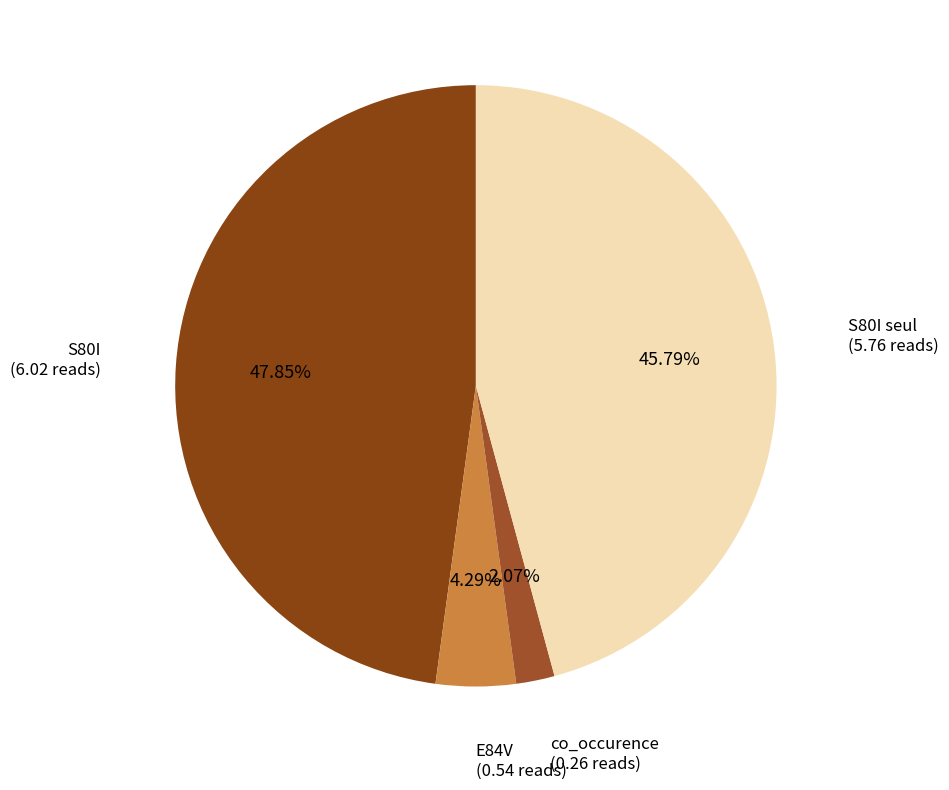

Which category has the smallest portion of the pie?

co_occurence